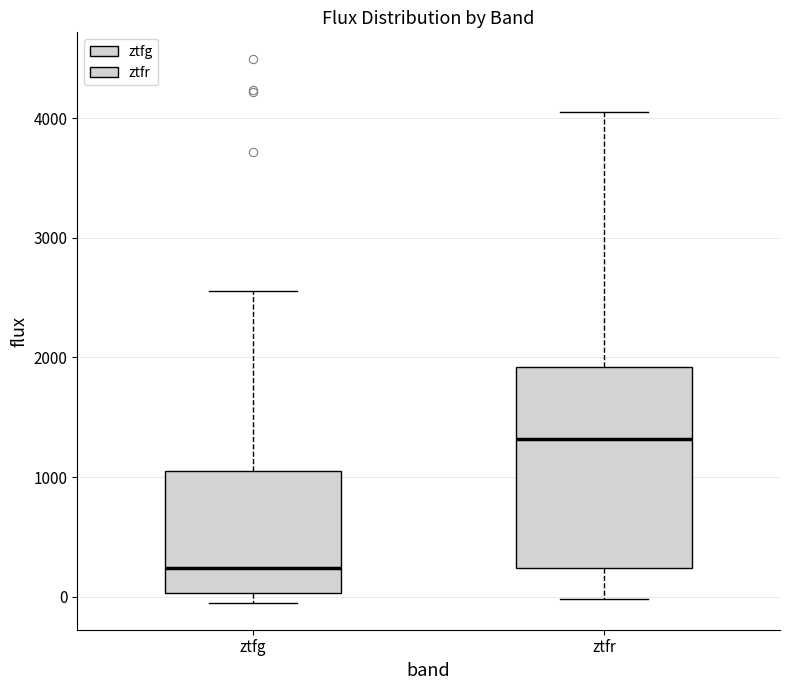

Comparing the boxes themselves (not the whiskers), which one is the tallest?

ztfr